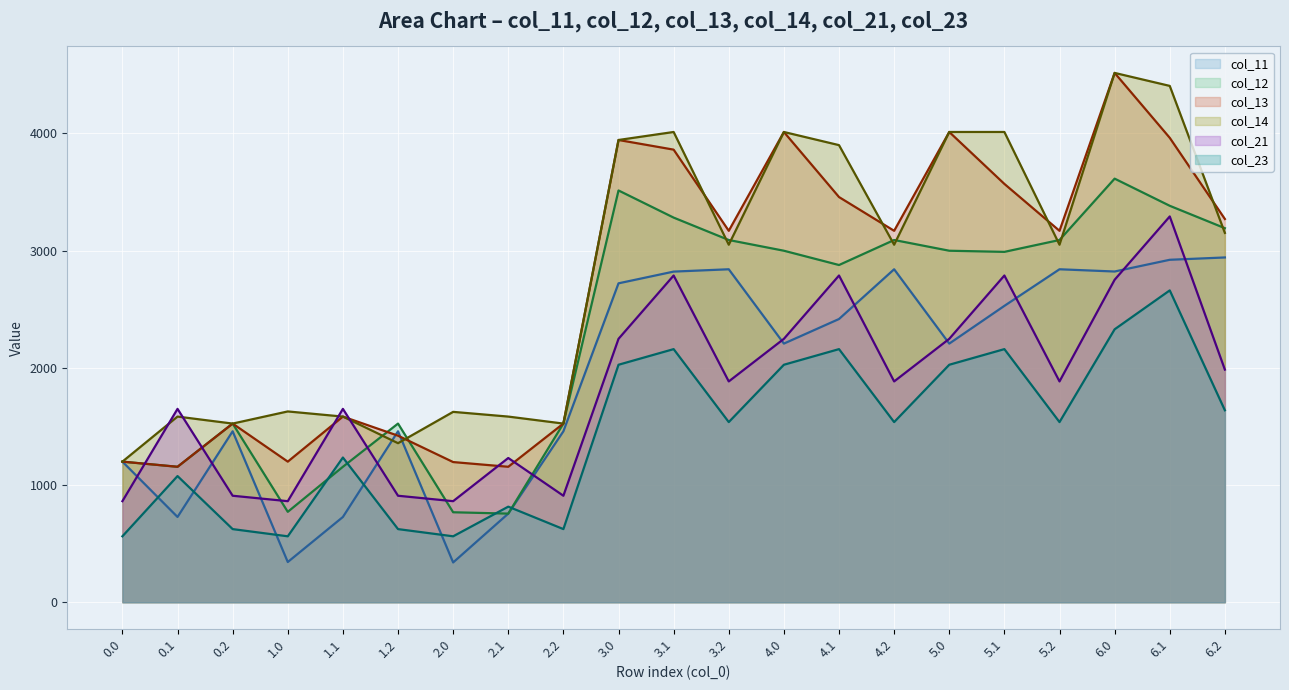

Which series has the largest total across all categories?

col_14 line